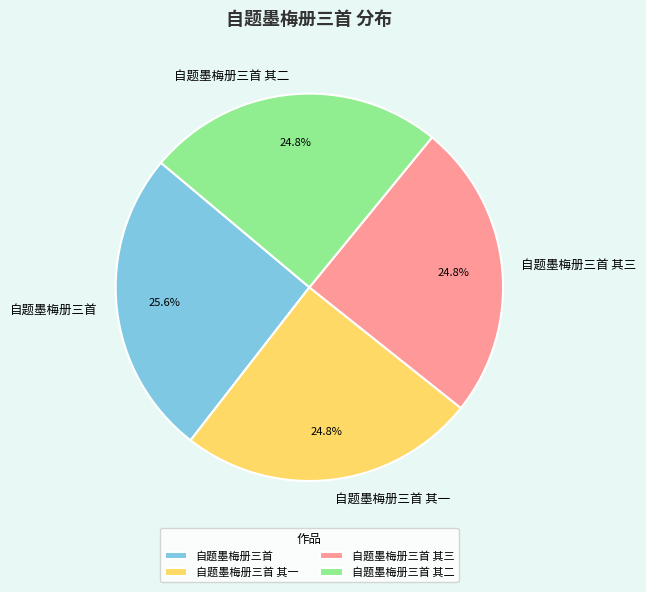

Is it true that 自题墨梅册三首 其三 is 12% of the pie?

False